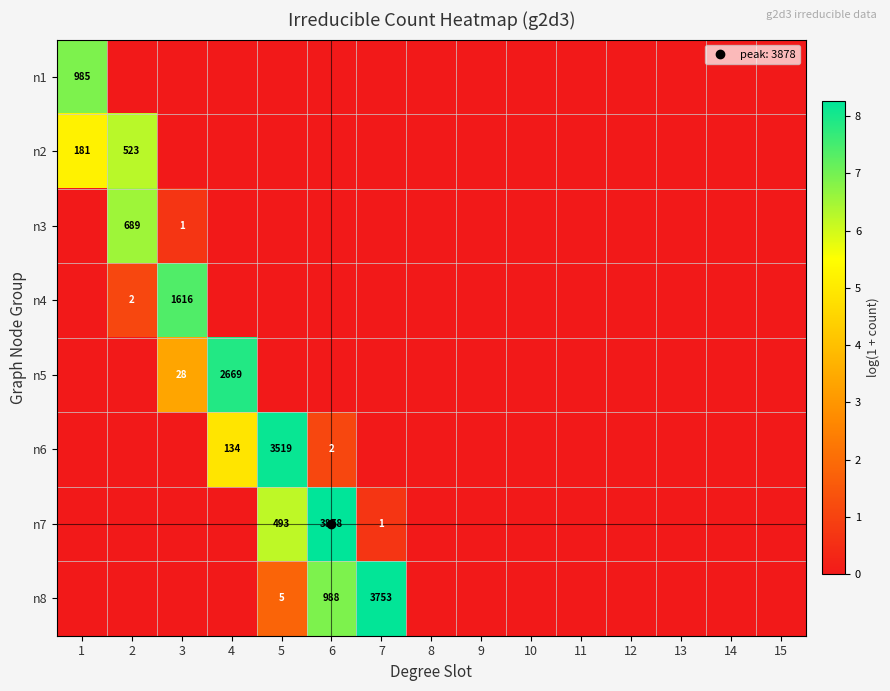

List the series in order of their peak value, highest first.

n7, n8, n6, n5, n4, n1, n3, n2